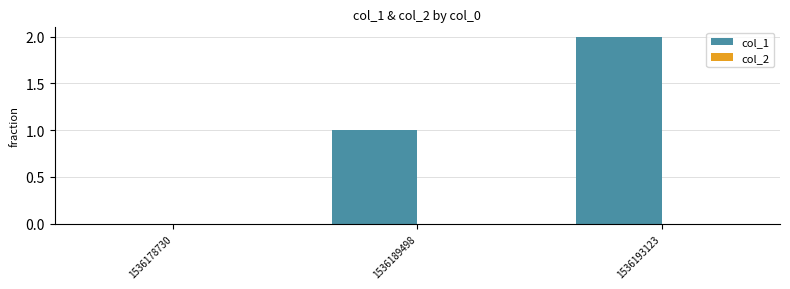

Does the chart contain stacked bars?

No